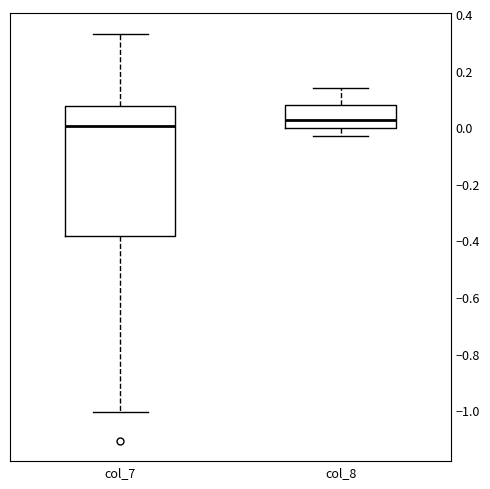

Where does the lower whisker of the box for col_8 end on the y-axis? The values are not printed on the chart, so give them approximately, as read against the axis.

-0.04